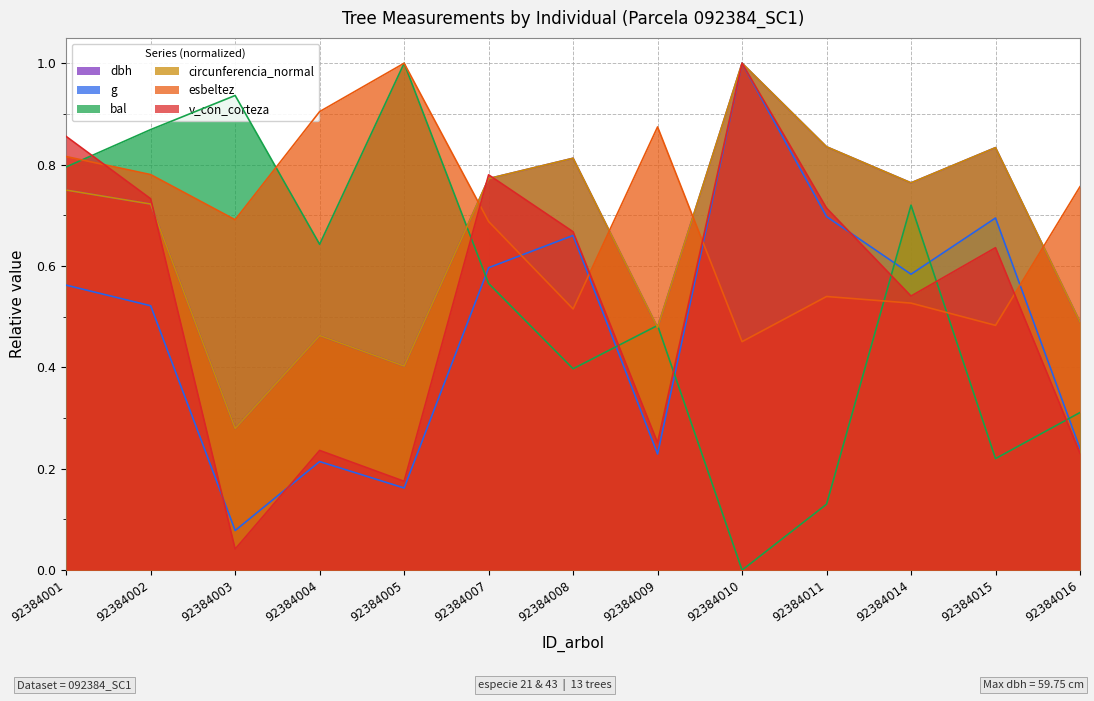

True or false: v_con_corteza has a value of 0.7 at 92384008.

True